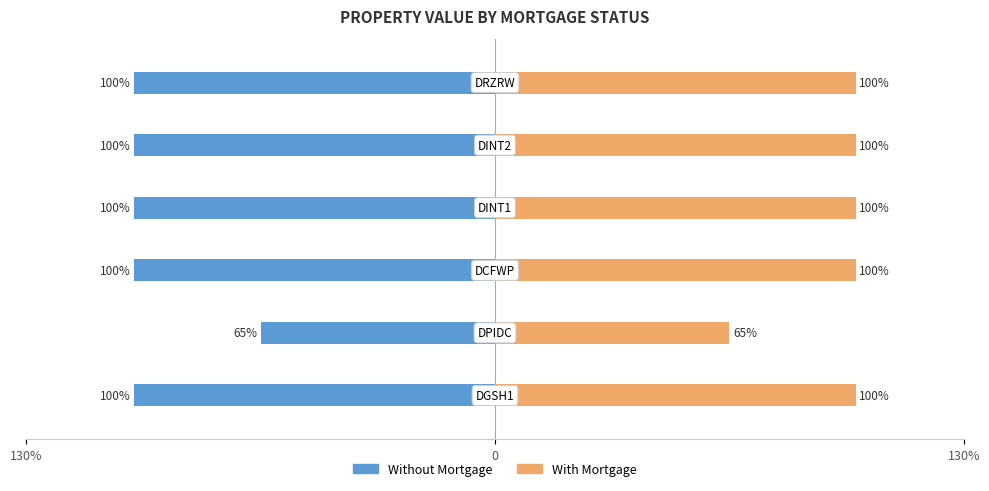

Is it true that Without Mortgage equals -100 at 3?

True